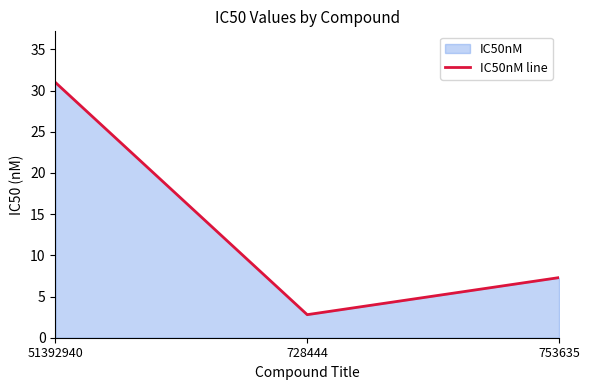

At which category does the chart reach its minimum across all series?

728444